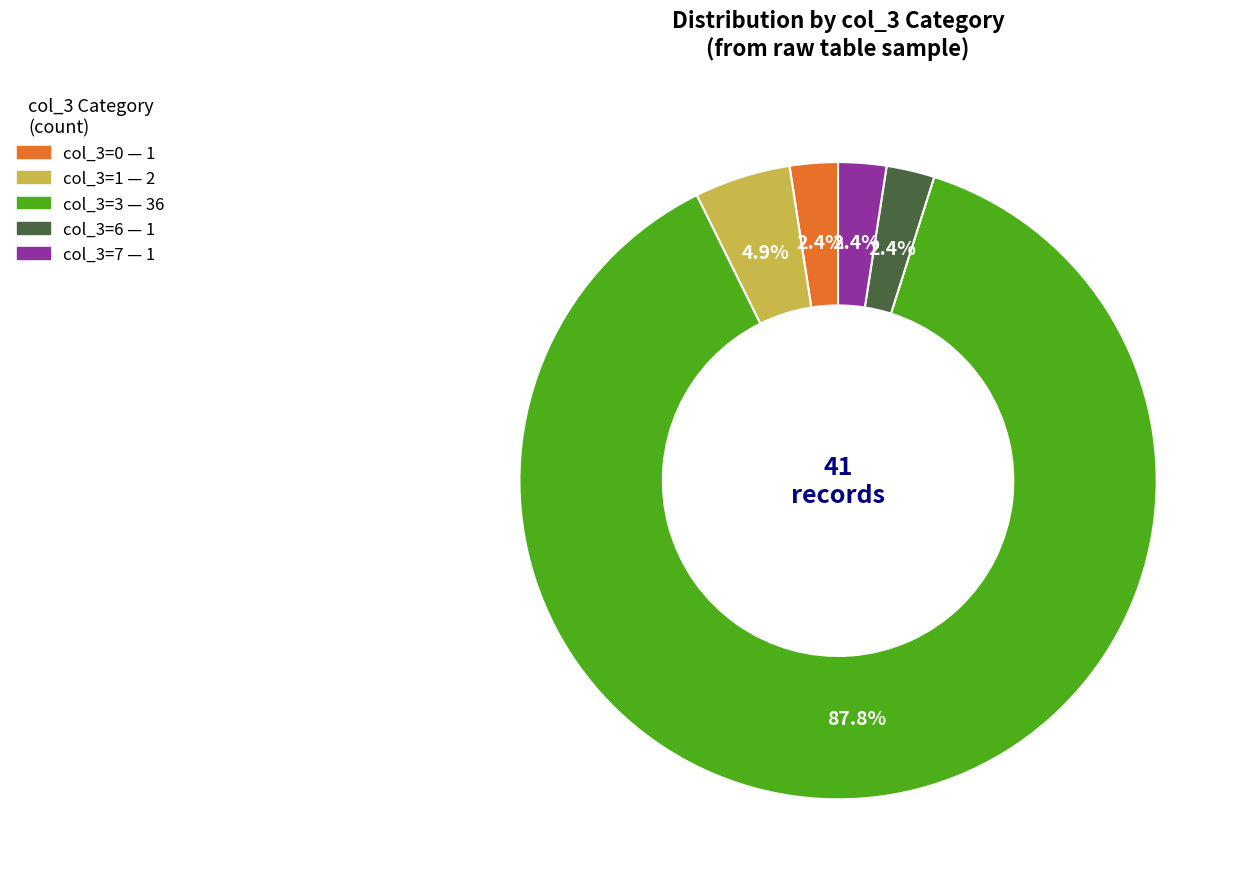

Is there a majority slice in this chart?

Yes